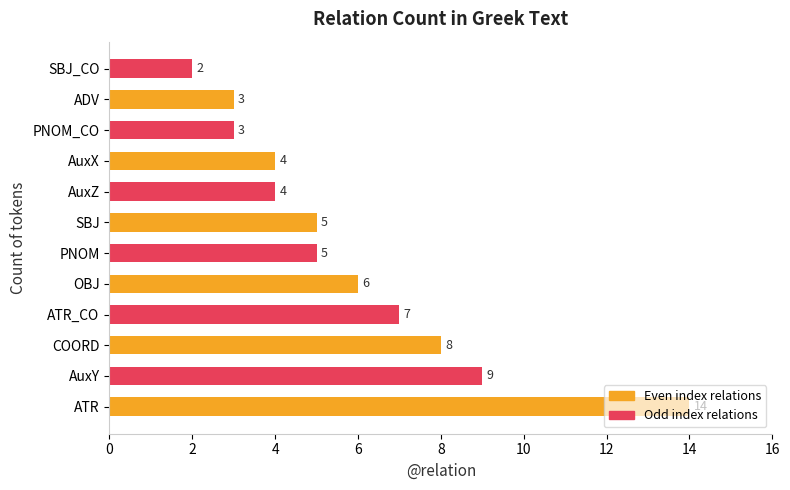

True or false: the data shows 6 at ATR.

False